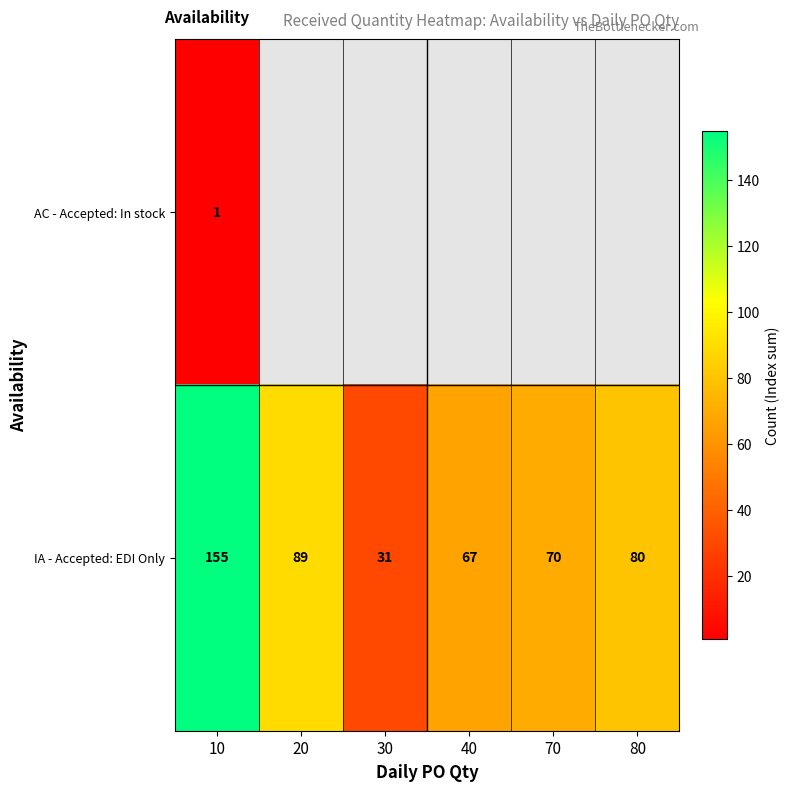

Rank the series at 10 from highest to lowest value.

IA - Accepted: EDI Only, AC - Accepted: In stock